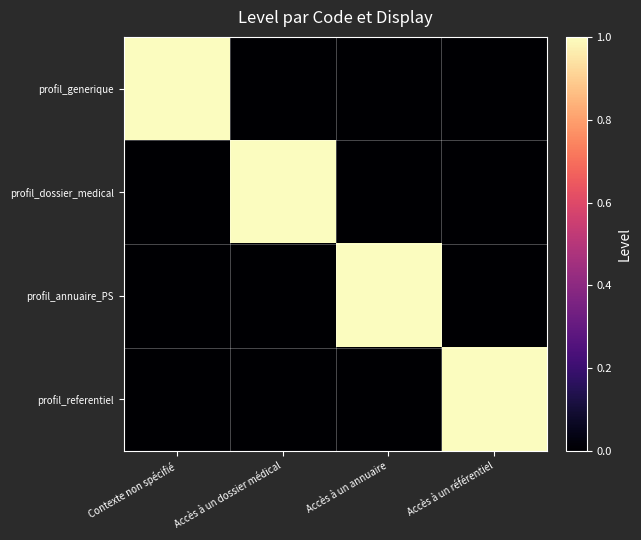

At which category does the chart reach its peak across all series?

Contexte non spécifié